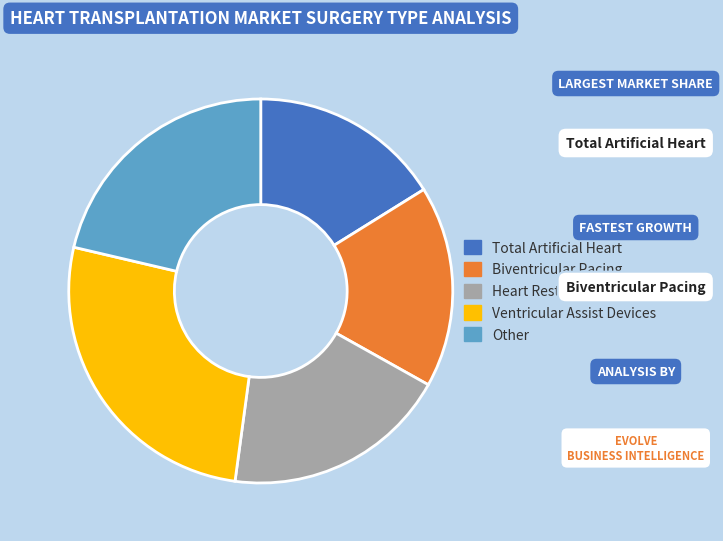

Is it true that Biventricular Pacing is 17% of the pie?

True